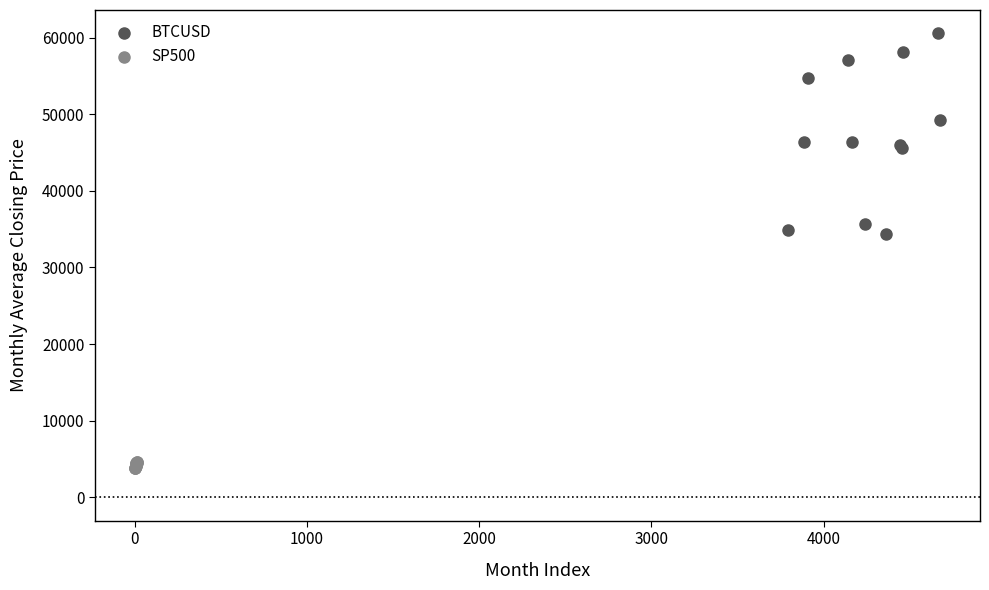

What are all the series names shown in the legend?

BTCUSD, SP500